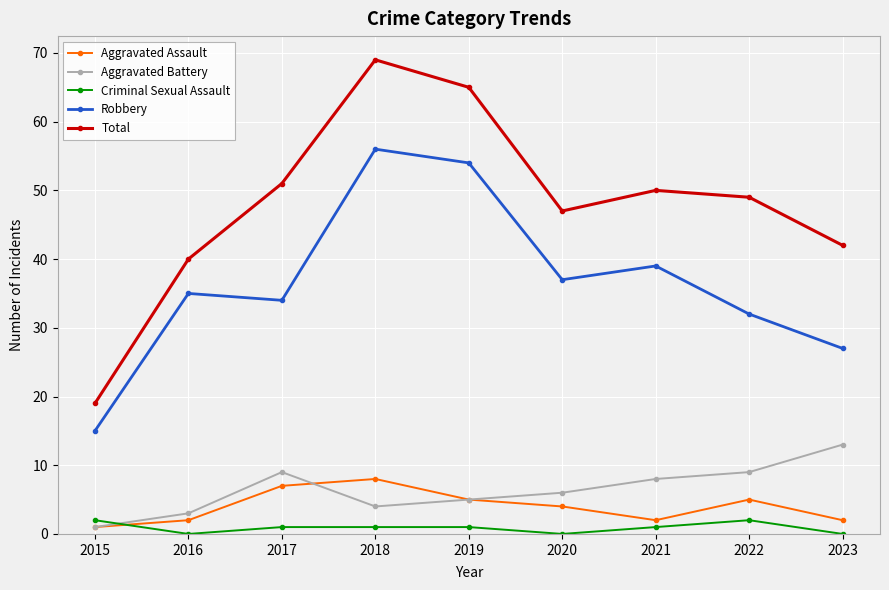

True or false: Robbery and Aggravated Battery cross at least once.

False